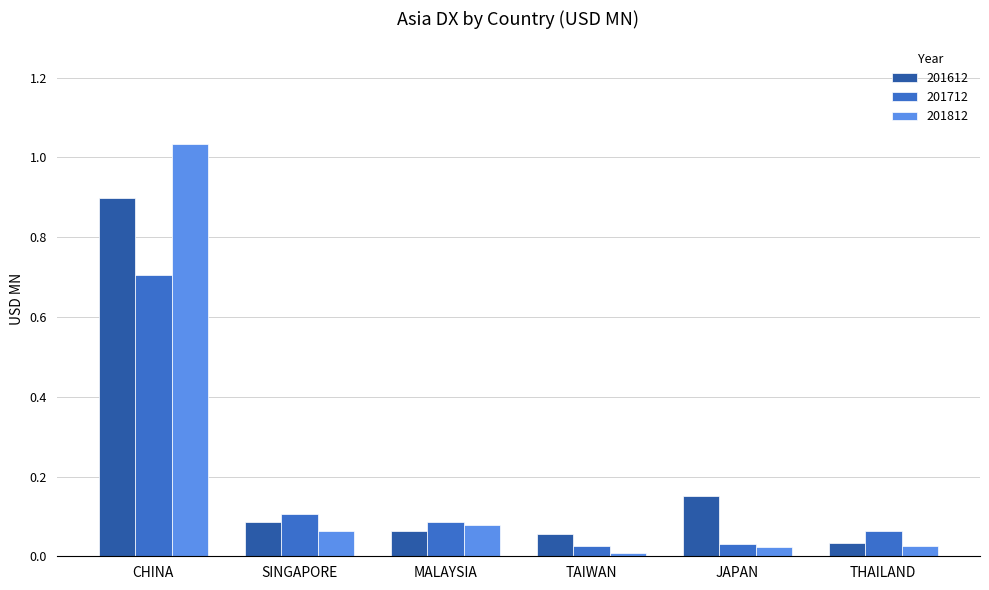

Rank the series by their maximum value, from highest to lowest.

201812, 201612, 201712